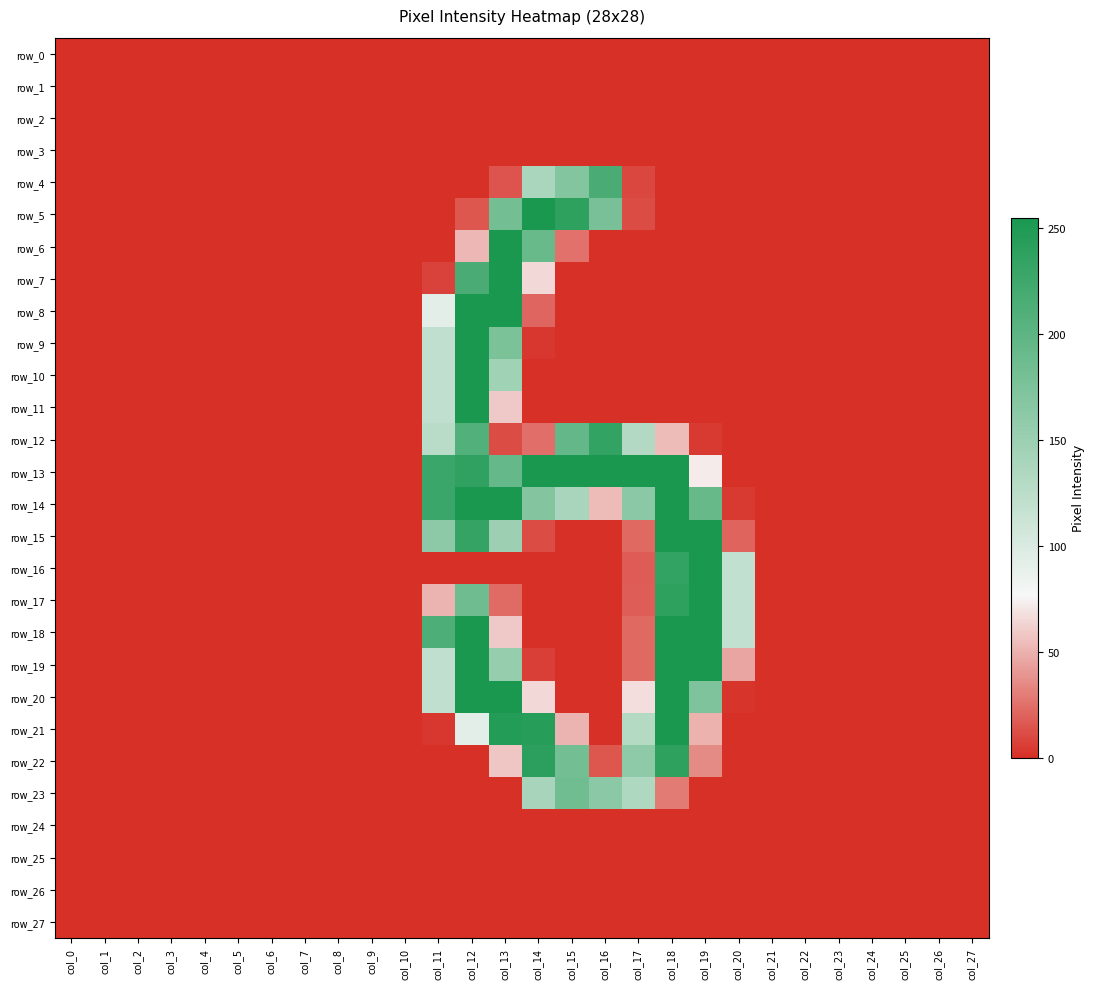

List the labels in order of row_10 value, largest first.

col_12, col_13, col_11, col_0, col_1, col_2, col_3, col_4, col_5, col_6, col_7, col_8, col_9, col_10, col_14, col_15, col_16, col_17, col_18, col_19, col_20, col_21, col_22, col_23, col_24, col_25, col_26, col_27